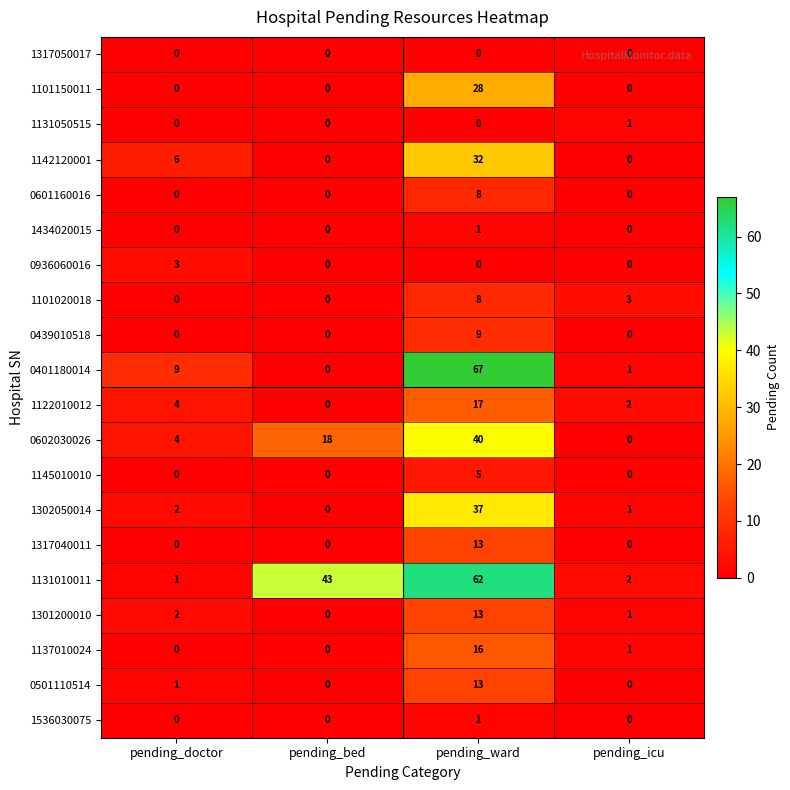

Read the 0936060016 value at pending_doctor.

3